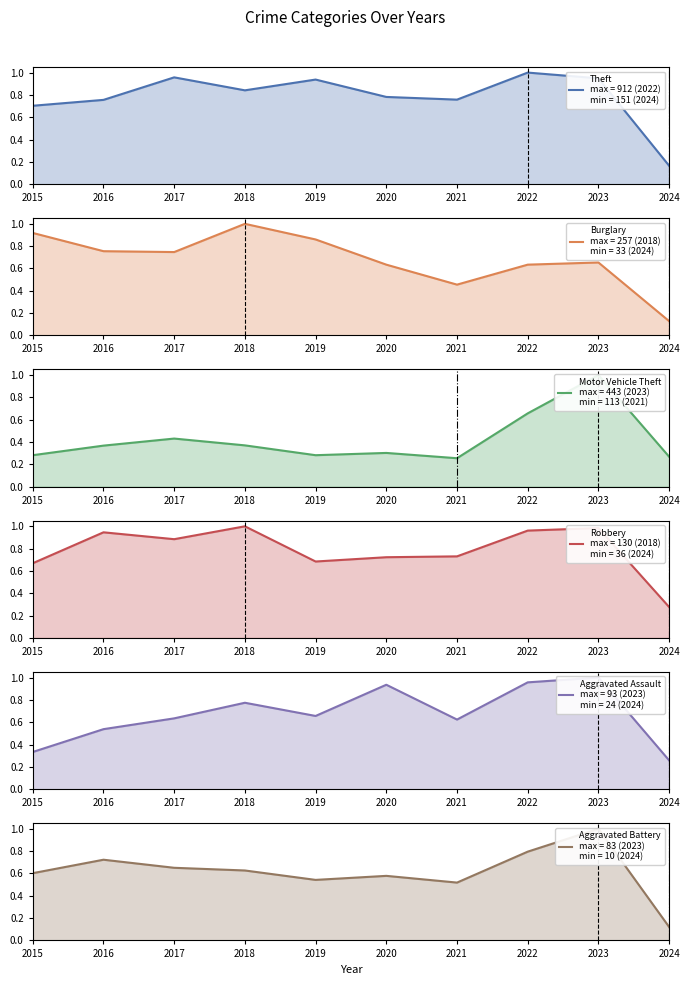

Reading left to right, transcribe all the data shown in this chart.

Theft: 0.7	0.8	1.0	0.8	0.9	0.8	0.8	1.0	0.9	0.2
Burglary: 0.9	0.8	0.7	1.0	0.9	0.6	0.5	0.6	0.7	0.1
Motor Vehicle Theft: 0.3	0.4	0.4	0.4	0.3	0.3	0.3	0.7	1.0	0.3
Robbery: 0.7	0.9	0.9	1.0	0.7	0.7	0.7	1.0	1.0	0.3
Aggravated Assault: 0.3	0.5	0.6	0.8	0.7	0.9	0.6	1.0	1.0	0.3
Aggravated Battery: 0.6	0.7	0.7	0.6	0.5	0.6	0.5	0.8	1.0	0.1